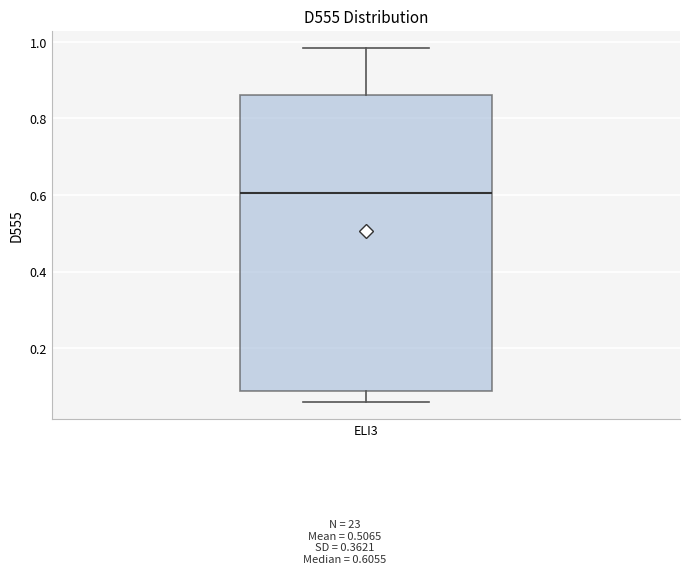

Transcribe this box plot: give where the median line is, the range the box spans, and where the two whiskers end, as read against the y-axis. The values are not printed on the chart, so give them approximately, as read against the axis.

median 0.60, box 0.08 to 0.86, whiskers 0.06 to 0.98